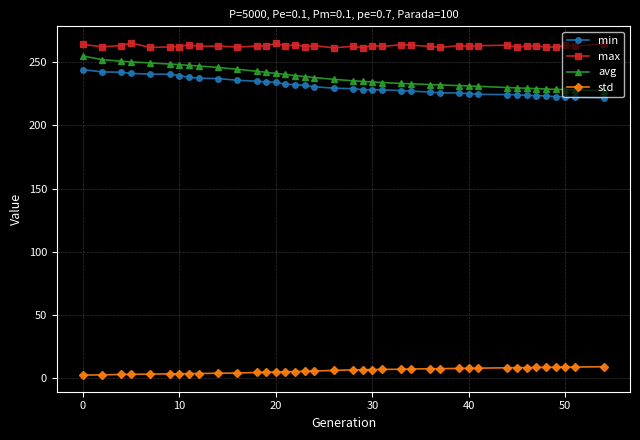

What is the average value of the std series?

6.3